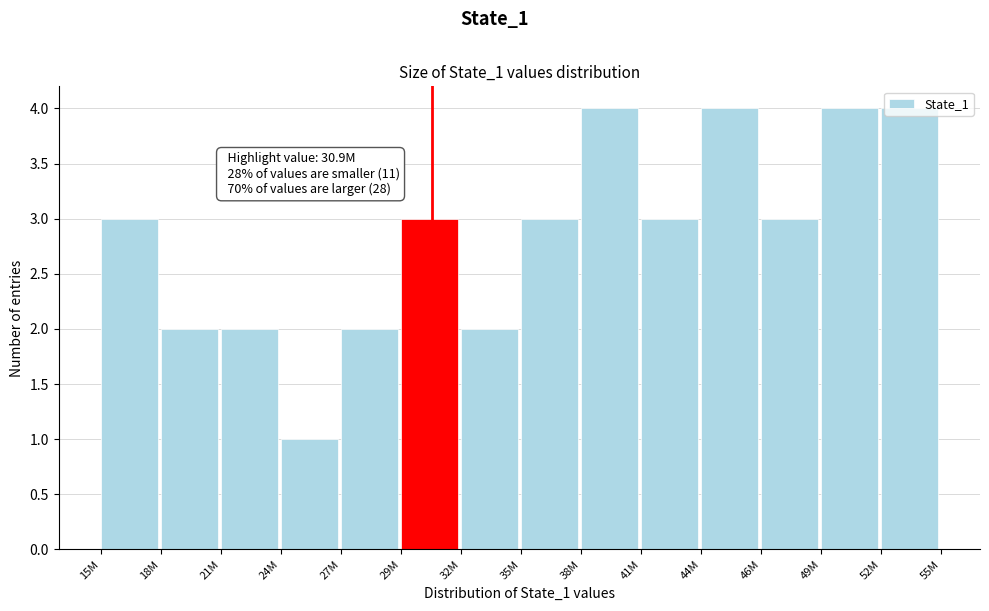

What is the label of the 2nd bar from the left?

18M